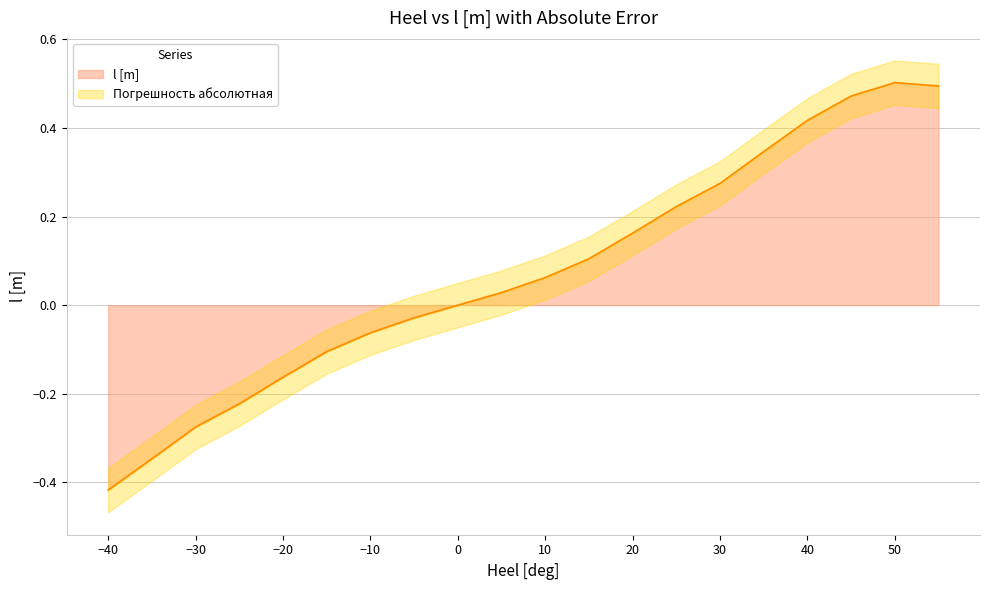

Reading left to right, list all the values displayed in this chart.

-0.4	-0.3	-0.3	-0.2	-0.2	-0.1	-0.1	-0.0	-0.0	0.0	0.1	0.1	0.2	0.2	0.3	0.3	0.4	0.5	0.5	0.5